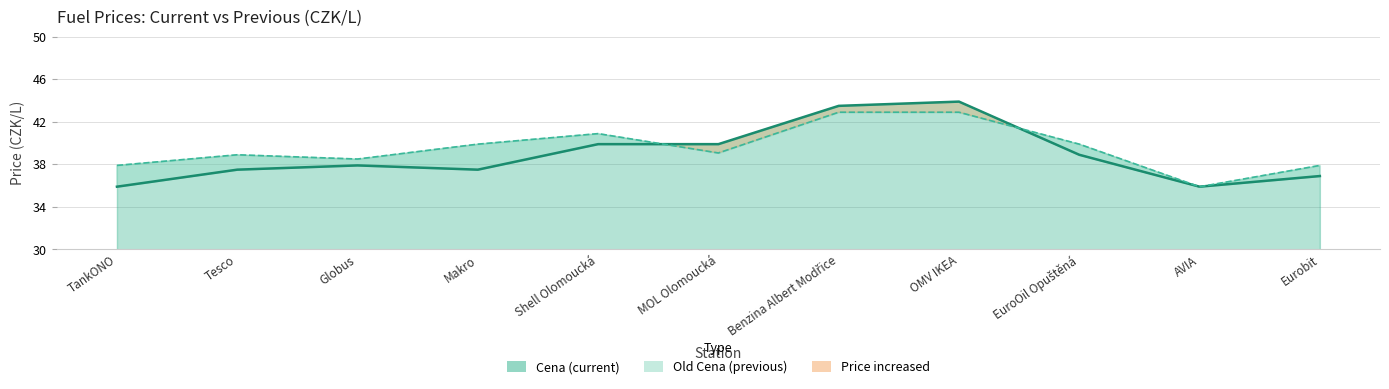

Which series has the largest range (max minus min)?

Cena line